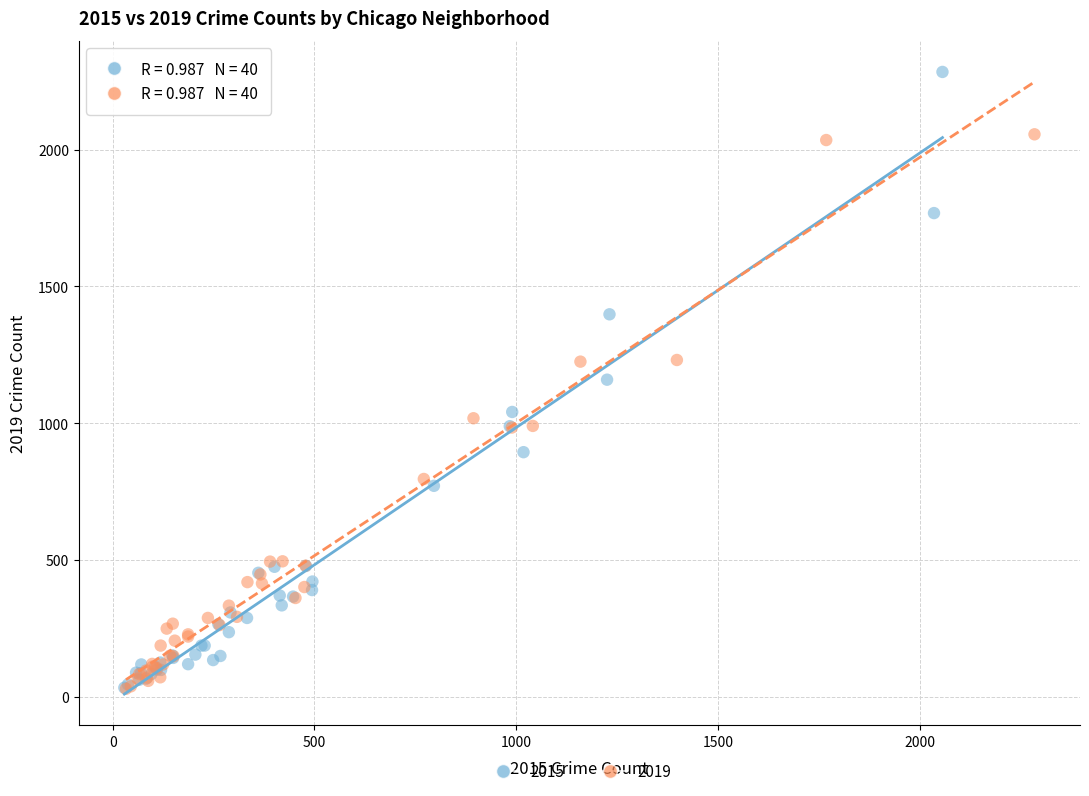

Which series has the largest Y range (max minus min)?

2015